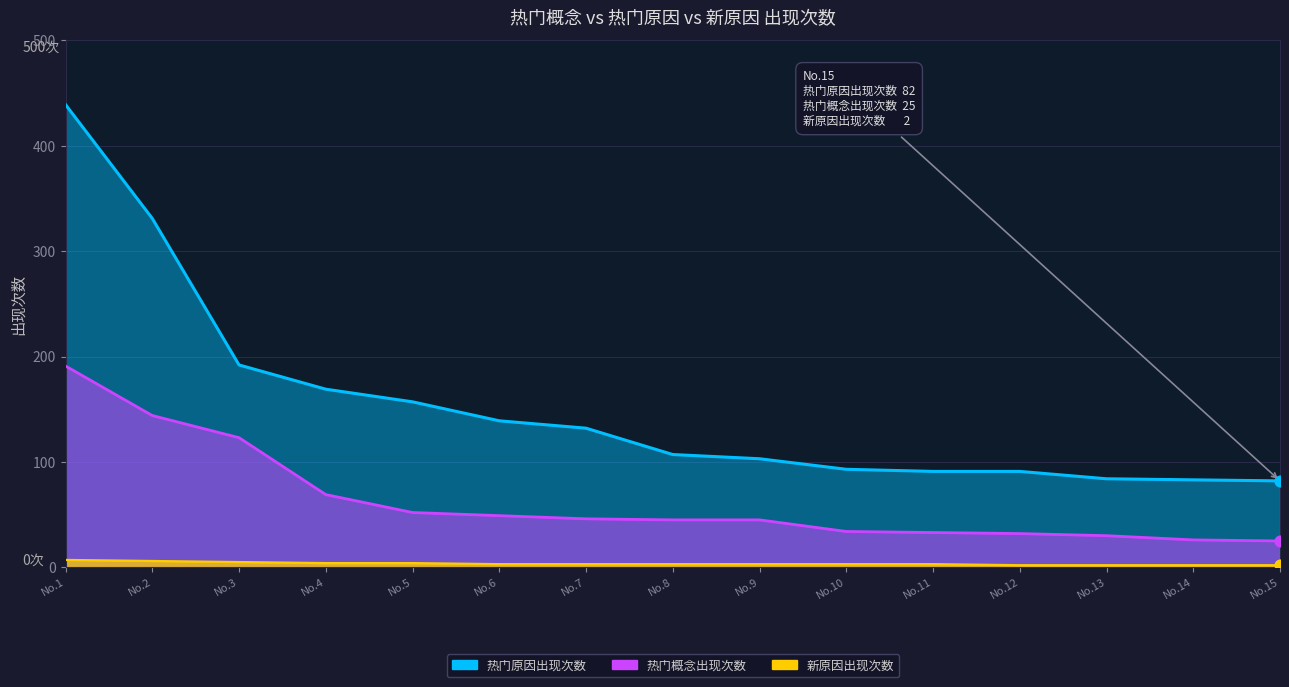

Is the value of 热门原因出现次数 at No.11 greater than the value of 热门概念出现次数 at No.3?

No